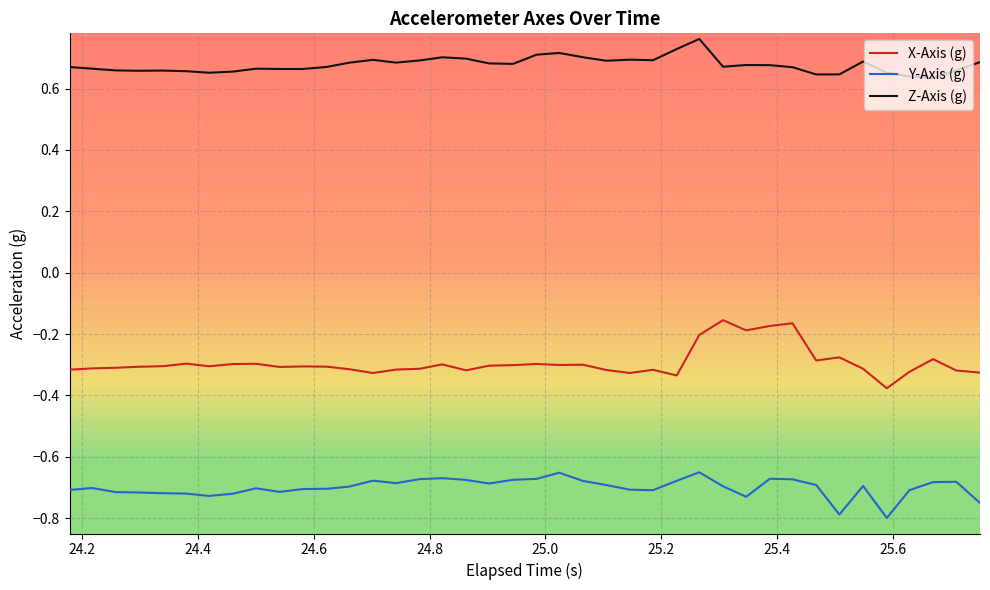

Does the chart display data point markers on the line(s)?

No